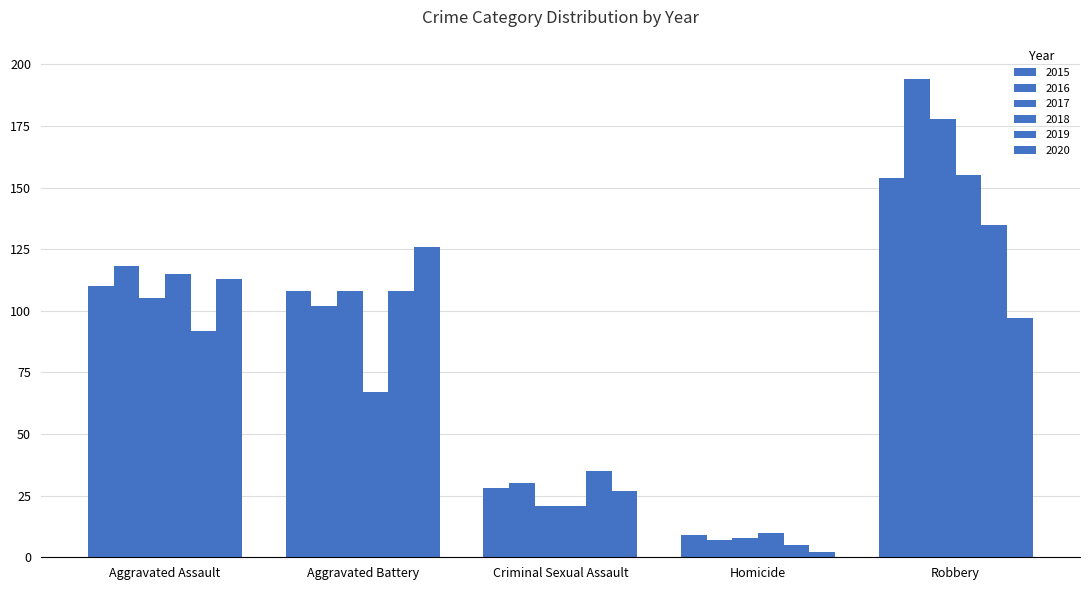

At which category does the chart reach its minimum across all series?

Homicide